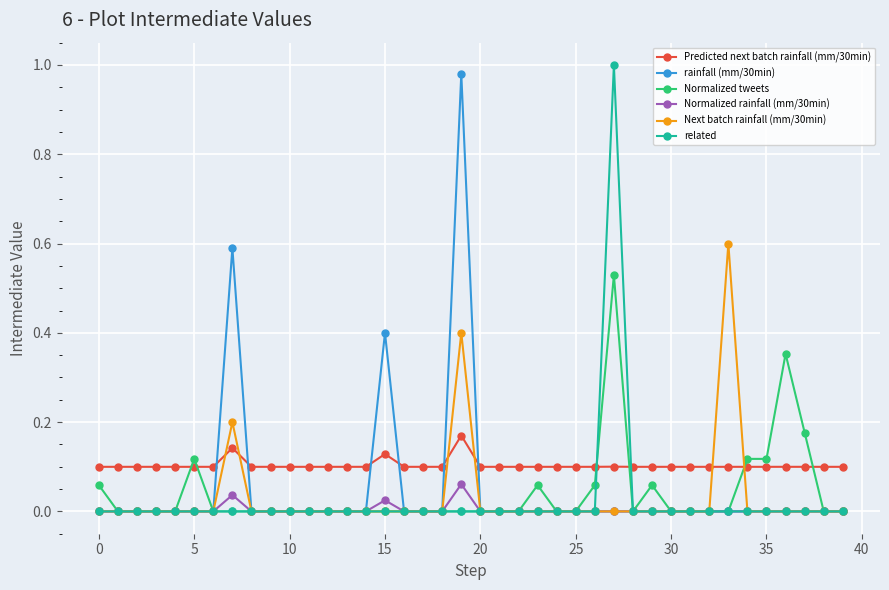

True or false: related has more than 0 interior local peaks.

True